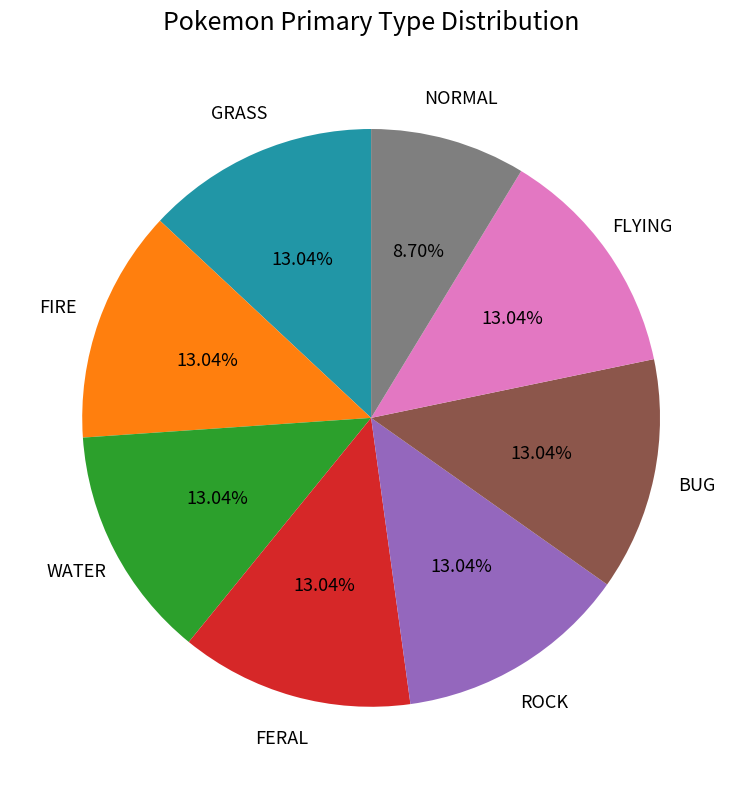

Is there a majority slice in this chart?

No